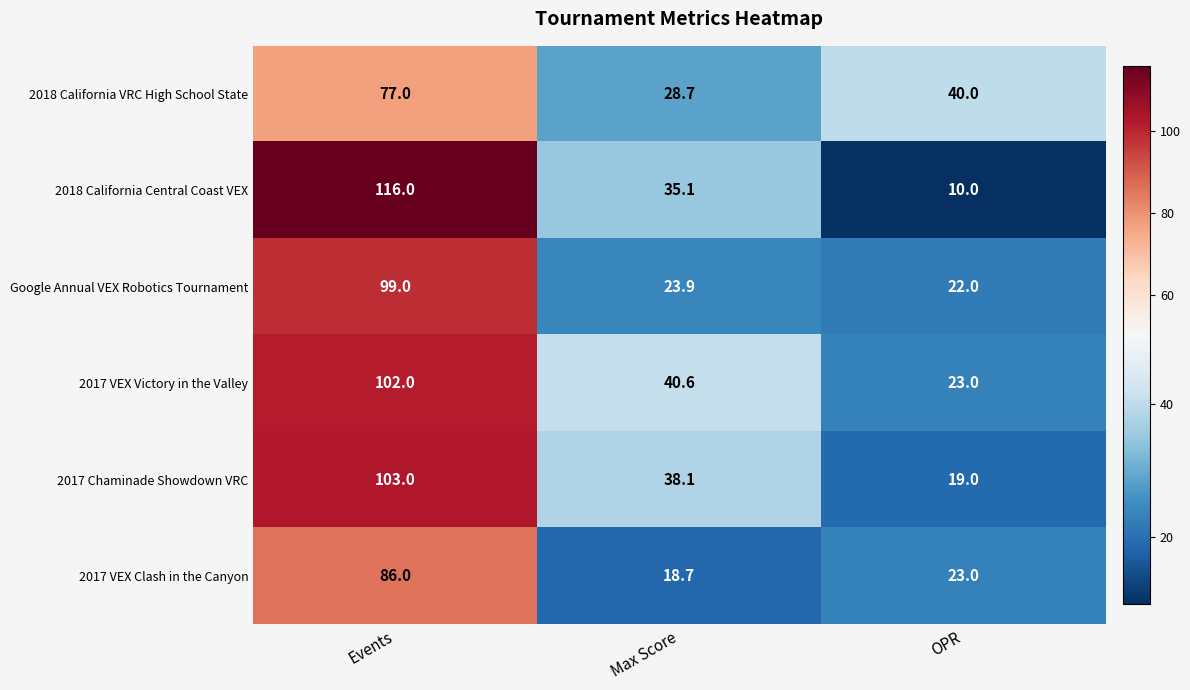

Which series has the largest total across all categories?

2017 VEX Victory in the Valley